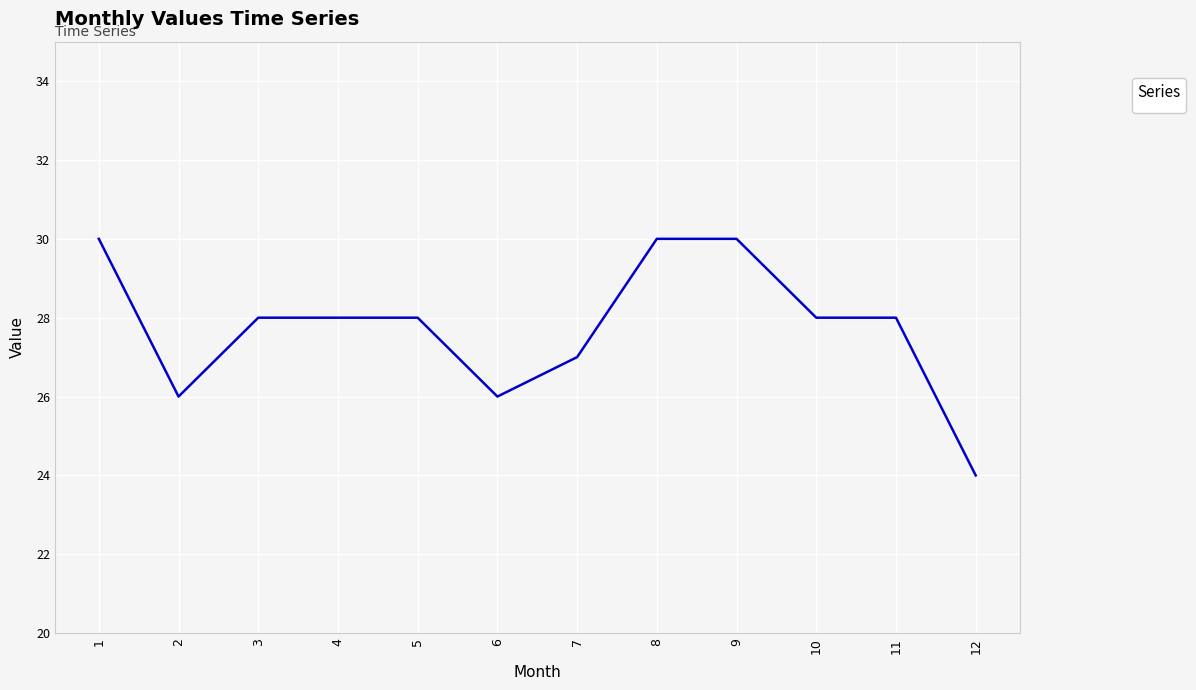

What is the change in value from 10 to 12?

-4